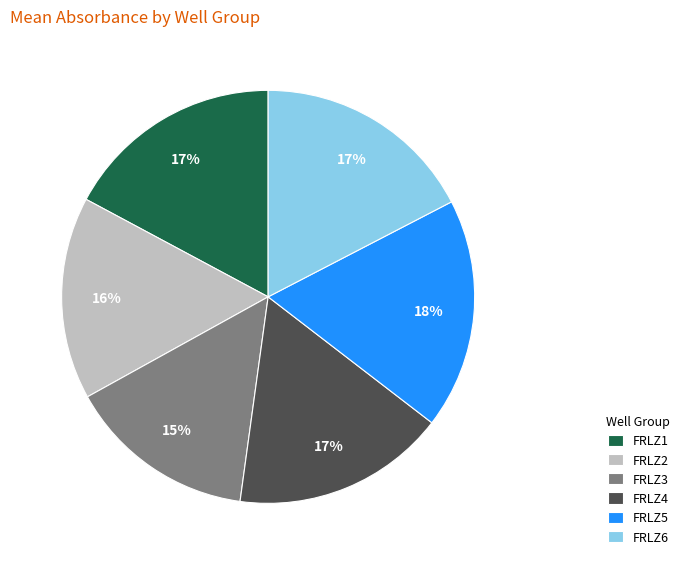

Do FRLZ2 and FRLZ1 together represent more than half of the pie?

No